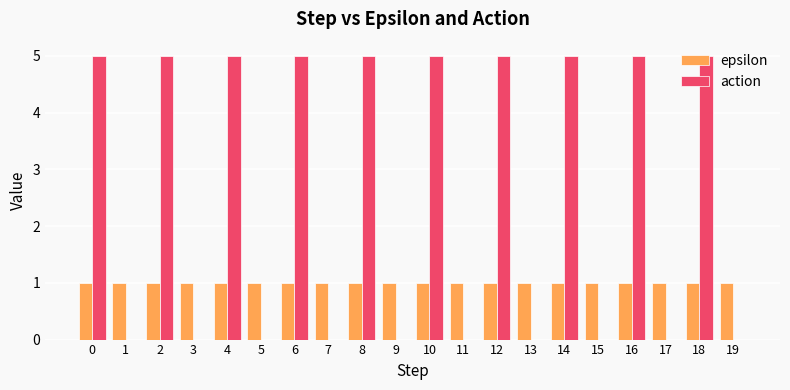

Reading left to right, list all the values displayed in this chart.

epsilon: 0=1.0	1=1.0	2=1.0	3=1.0	4=1.0	5=1.0	6=1.0	7=1.0	8=1.0	9=1.0	10=1.0	11=1.0	12=1.0	13=1.0	14=1.0	15=1.0	16=1.0	17=1.0	18=1.0	19=1.0
action: 0=5.0	1=0.0	2=5.0	3=0.0	4=5.0	5=0.0	6=5.0	7=0.0	8=5.0	9=0.0	10=5.0	11=0.0	12=5.0	13=0.0	14=5.0	15=0.0	16=5.0	17=0.0	18=5.0	19=0.0